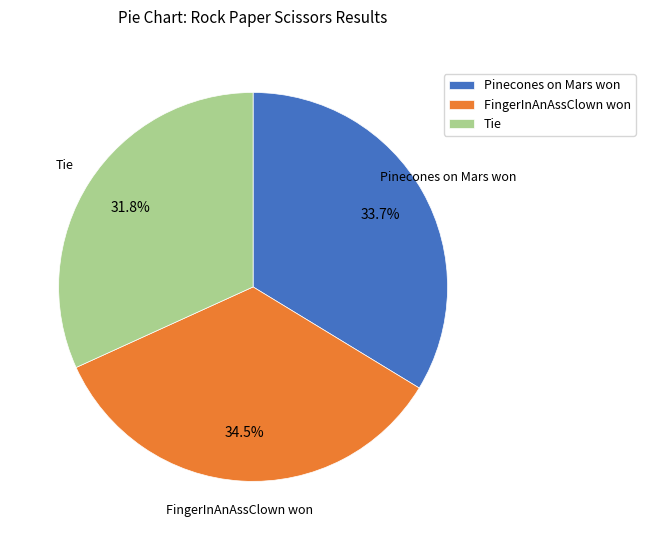

Rank the categories by value from highest to lowest.

FingerInAnAssClown won, Pinecones on Mars won, Tie